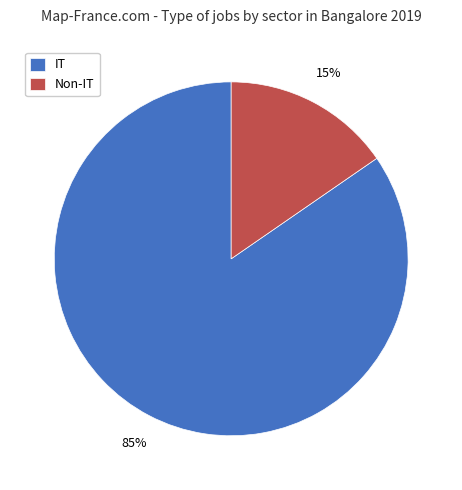

Is IT the majority of the pie?

Yes